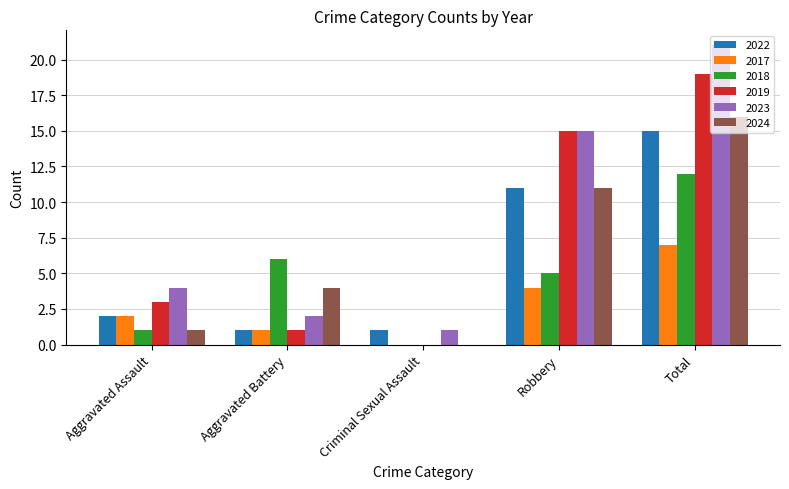

What is the greatest value displayed?

21